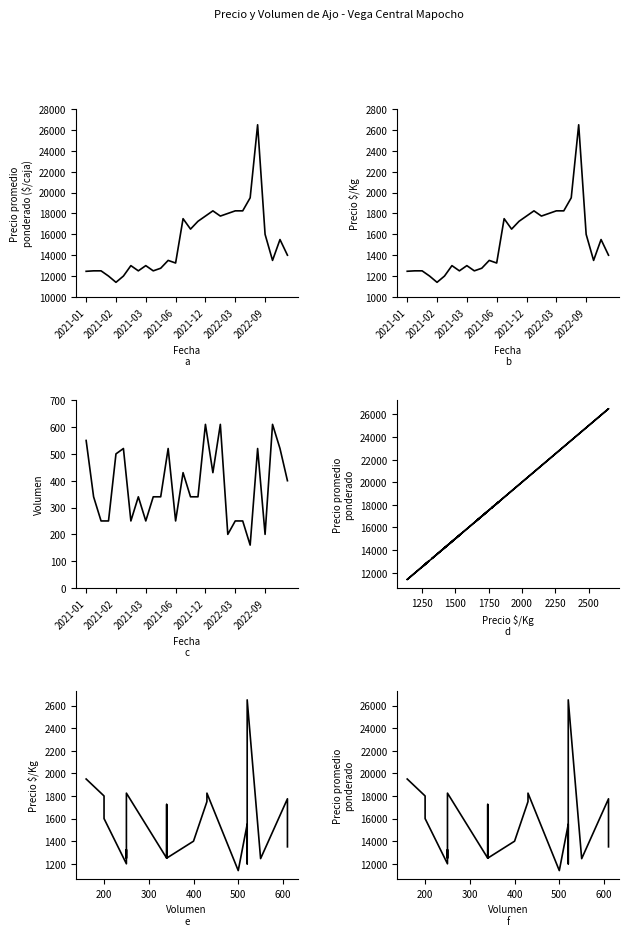

Where does the Volumen series first go above 340?

2021-01